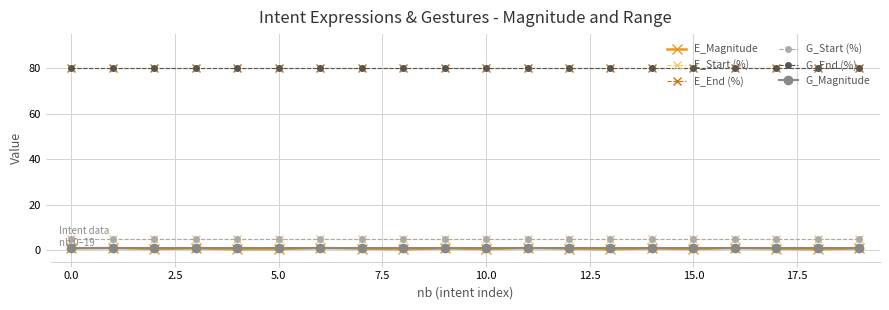

Reading left to right, list all the values displayed in this chart.

E_Magnitude: 0.8	1.0	0.6	0.8	0.5	0.6	1.0	0.8	0.5	0.8	0.6	1.0	0.8	0.5	0.8	0.6	1.0	0.8	0.5	0.8
E_Start (%): 5.0	5.0	5.0	5.0	5.0	5.0	5.0	5.0	5.0	5.0	5.0	5.0	5.0	5.0	5.0	5.0	5.0	5.0	5.0	5.0
E_End (%): 80.0	80.0	80.0	80.0	80.0	80.0	80.0	80.0	80.0	80.0	80.0	80.0	80.0	80.0	80.0	80.0	80.0	80.0	80.0	80.0
G_Start (%): 5.0	5.0	5.0	5.0	5.0	5.0	5.0	5.0	5.0	5.0	5.0	5.0	5.0	5.0	5.0	5.0	5.0	5.0	5.0	5.0
G_End (%): 80.0	80.0	80.0	80.0	80.0	80.0	80.0	80.0	80.0	80.0	80.0	80.0	80.0	80.0	80.0	80.0	80.0	80.0	80.0	80.0
G_Magnitude: 1.0	1.0	1.0	1.0	1.0	1.0	1.0	1.0	1.0	1.0	1.0	1.0	1.0	1.0	1.0	1.0	1.0	1.0	1.0	1.0